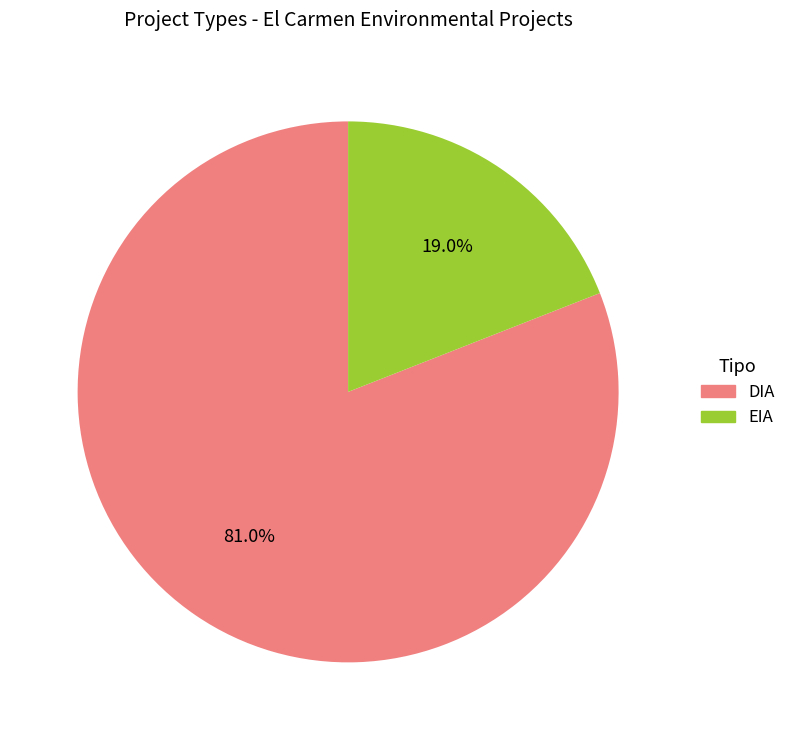

Between EIA and DIA, which is larger?

DIA